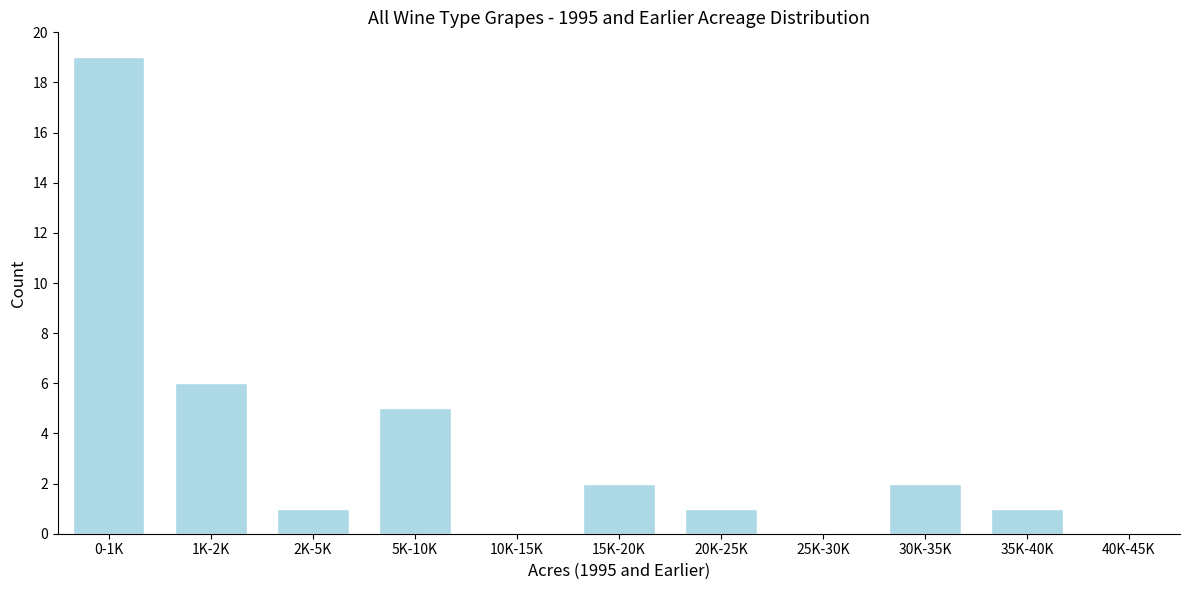

Reading left to right, extract all data points from this chart.

0-1K=19	1K-2K=6	2K-5K=1	5K-10K=5	10K-15K=0	15K-20K=2	20K-25K=1	25K-30K=0	30K-35K=2	35K-40K=1	40K-45K=0